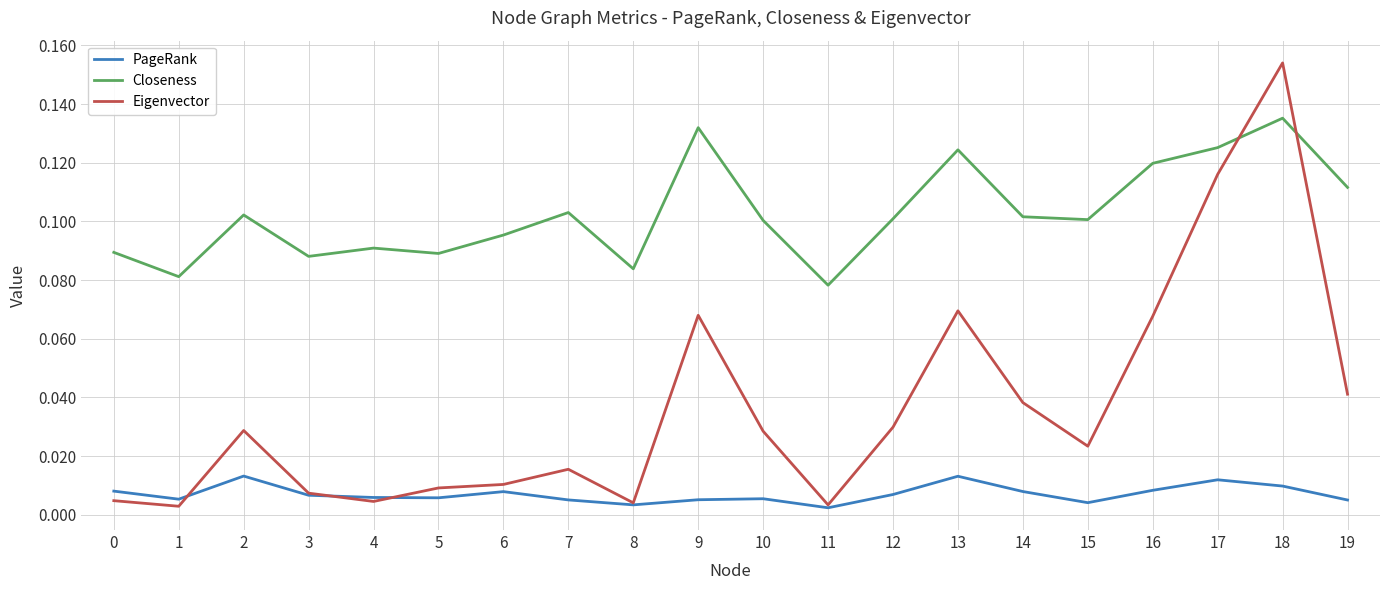

True or false: Closeness has a value of 0.1 at 16.

True